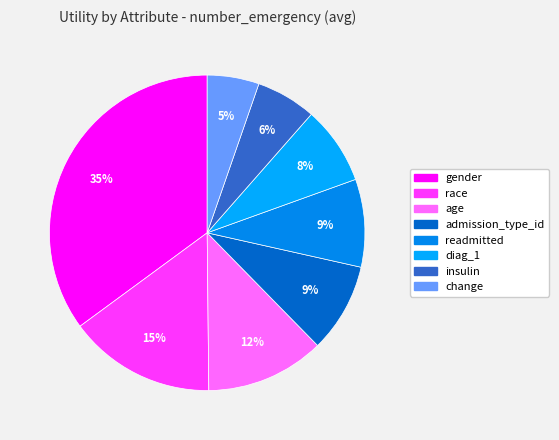

Is there any slice that represents more than half of the pie?

No